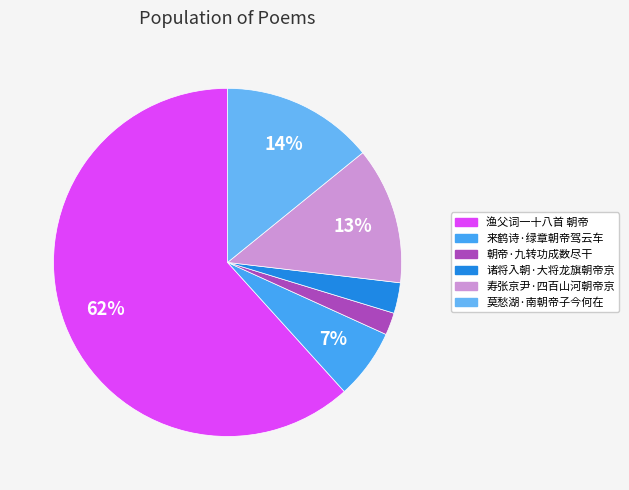

Is it true that 诸将入朝·大将龙旗朝帝京 is 1% of the pie?

False